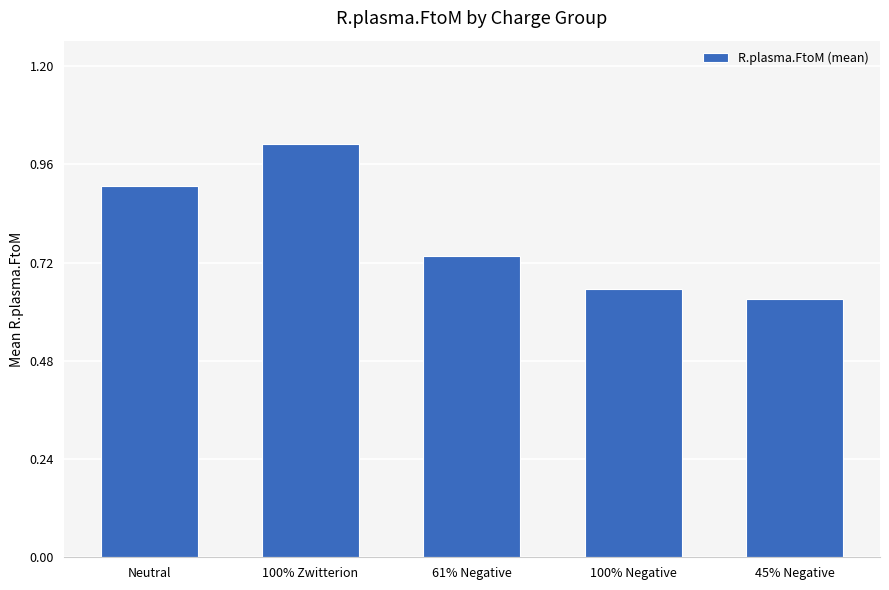

Where is the data nearest to the value 0?

45% Negative